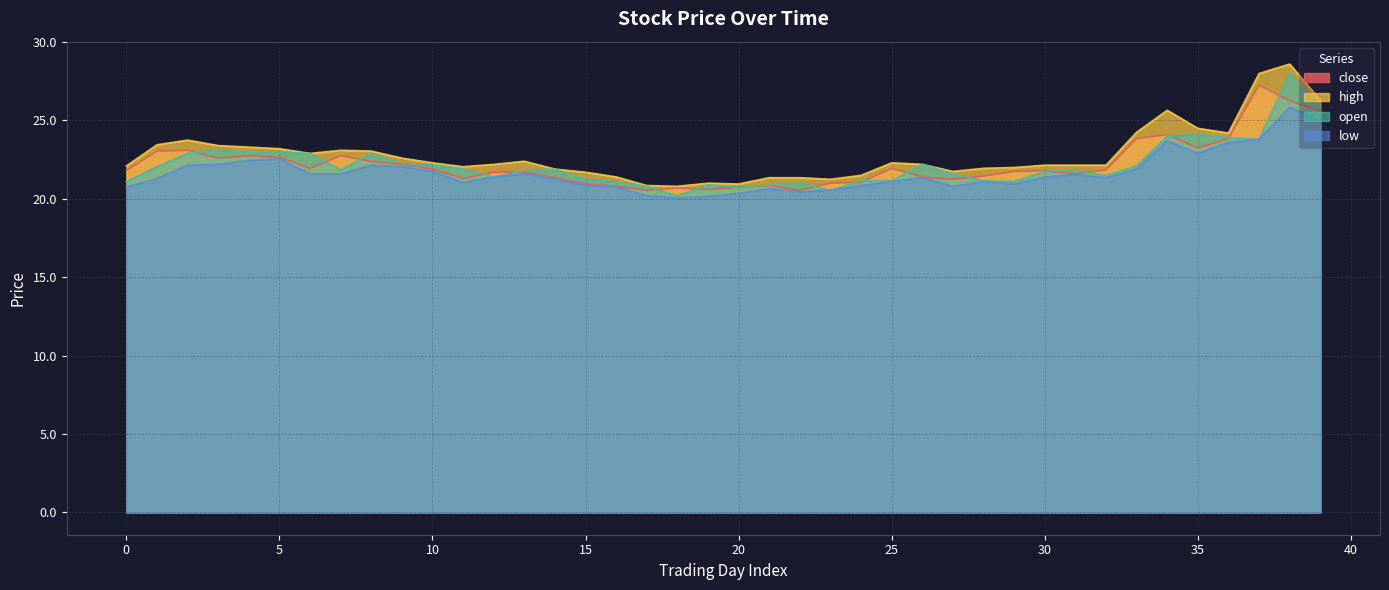

Between 23 and 38, which series saw the biggest shift?

open